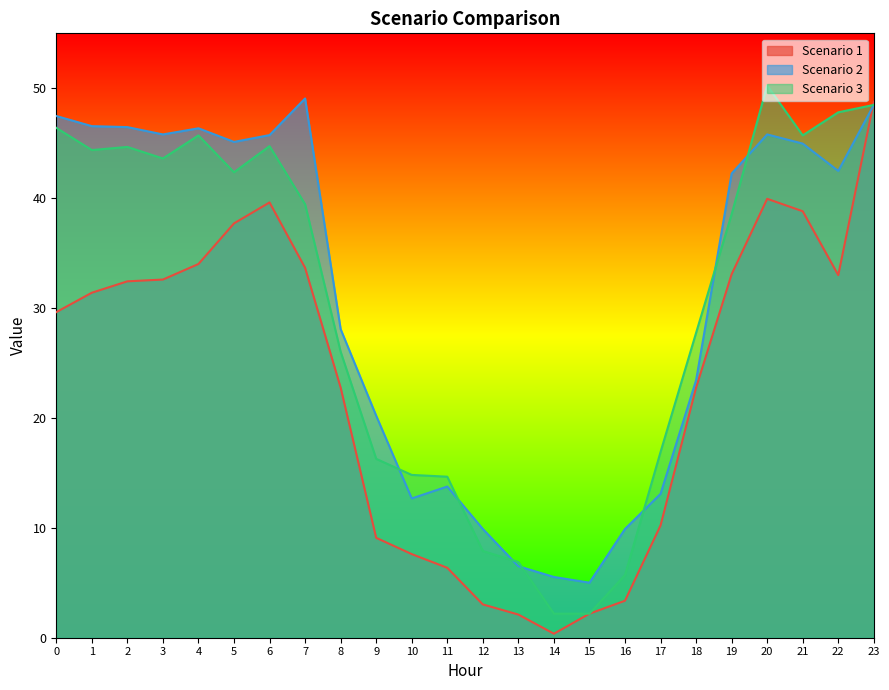

How many intersections are there between Scenario 3 and Scenario 2?

7